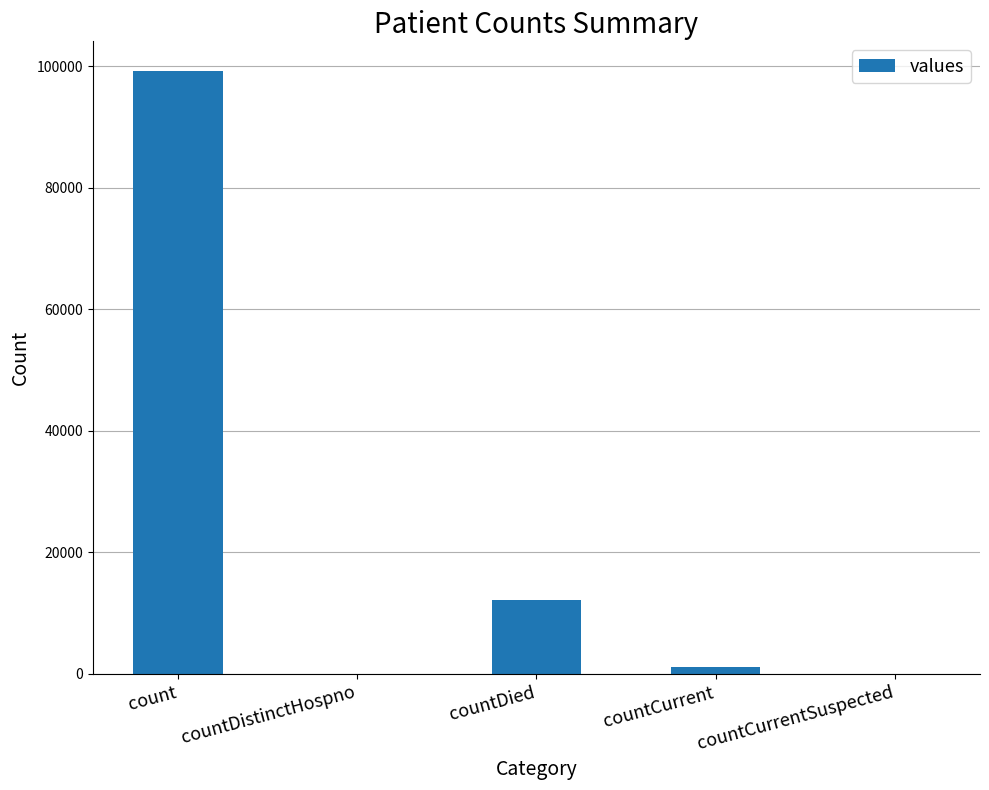

Where is the data nearest to the value 49558?

countDied